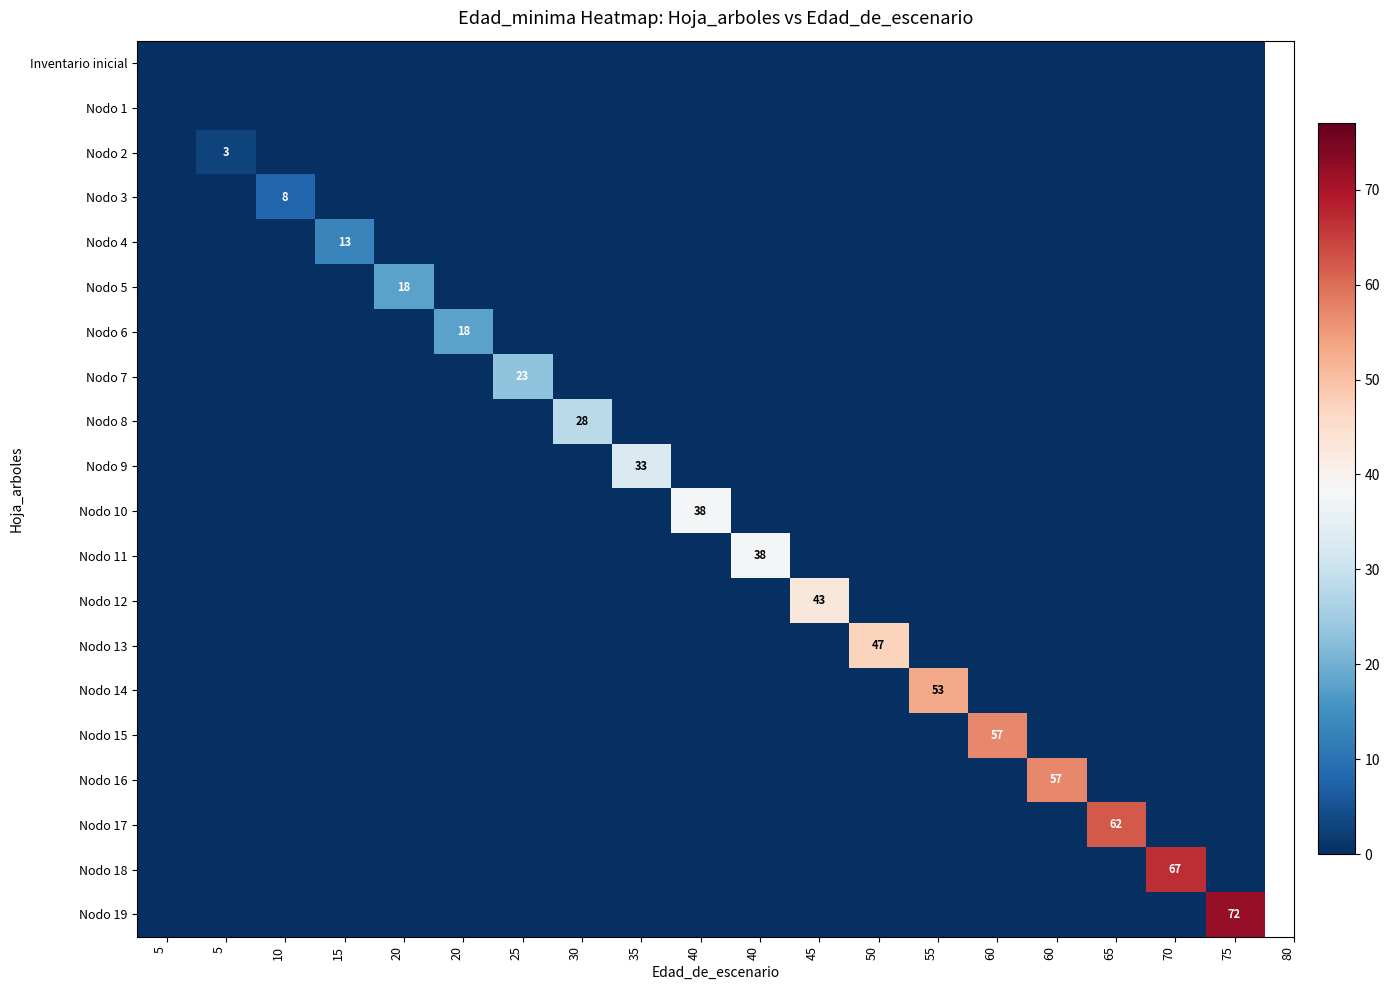

The value of Nodo 12 at 40 is 23. True or false?

False